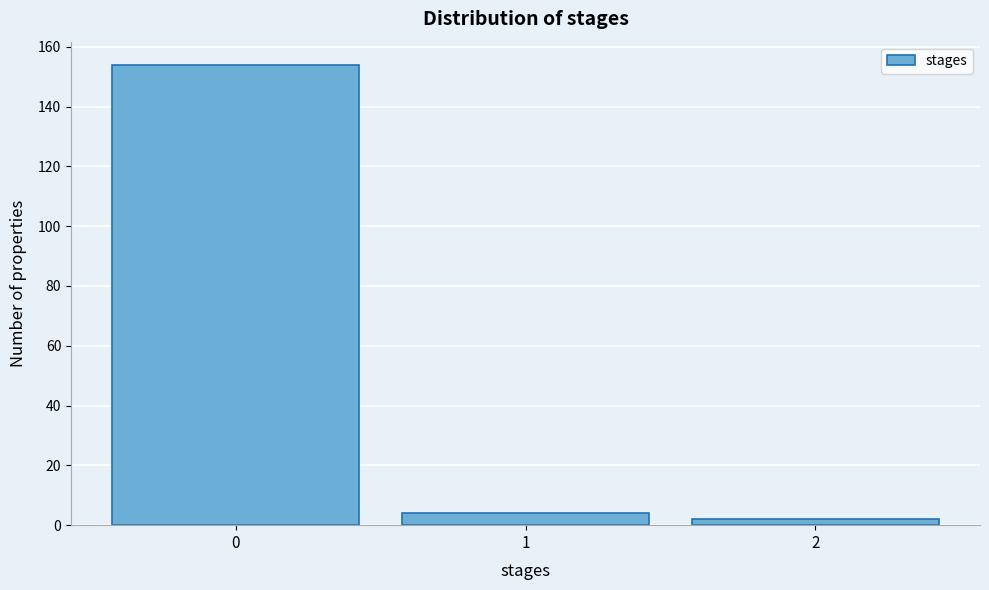

Which range on the x-axis has the tallest bar?

-0.5 to 0.5